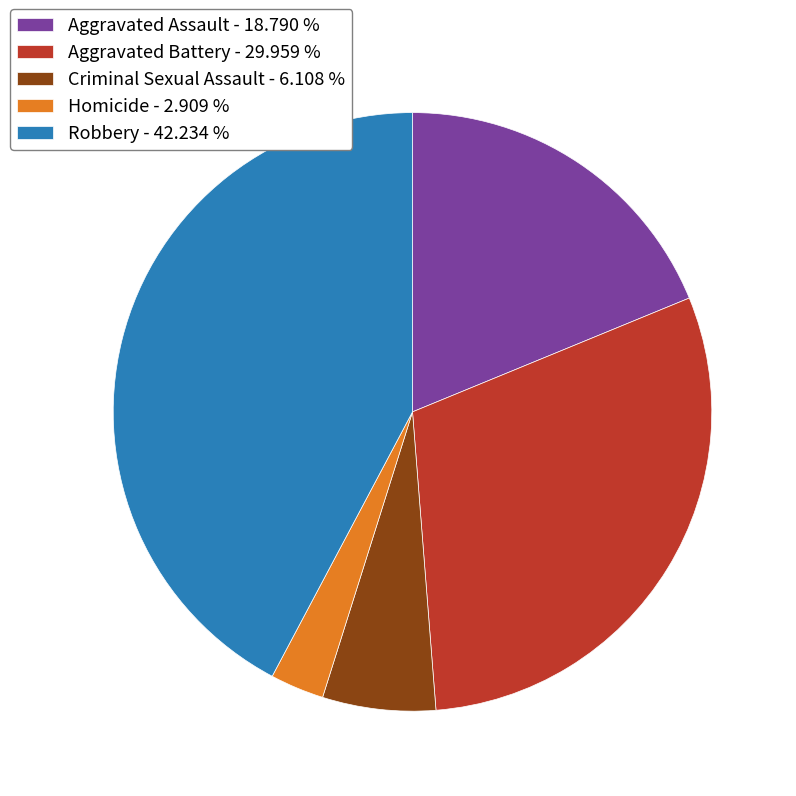

Combined, do Homicide - 2.909 % and Aggravated Battery - 29.959 % account for over 50%?

No